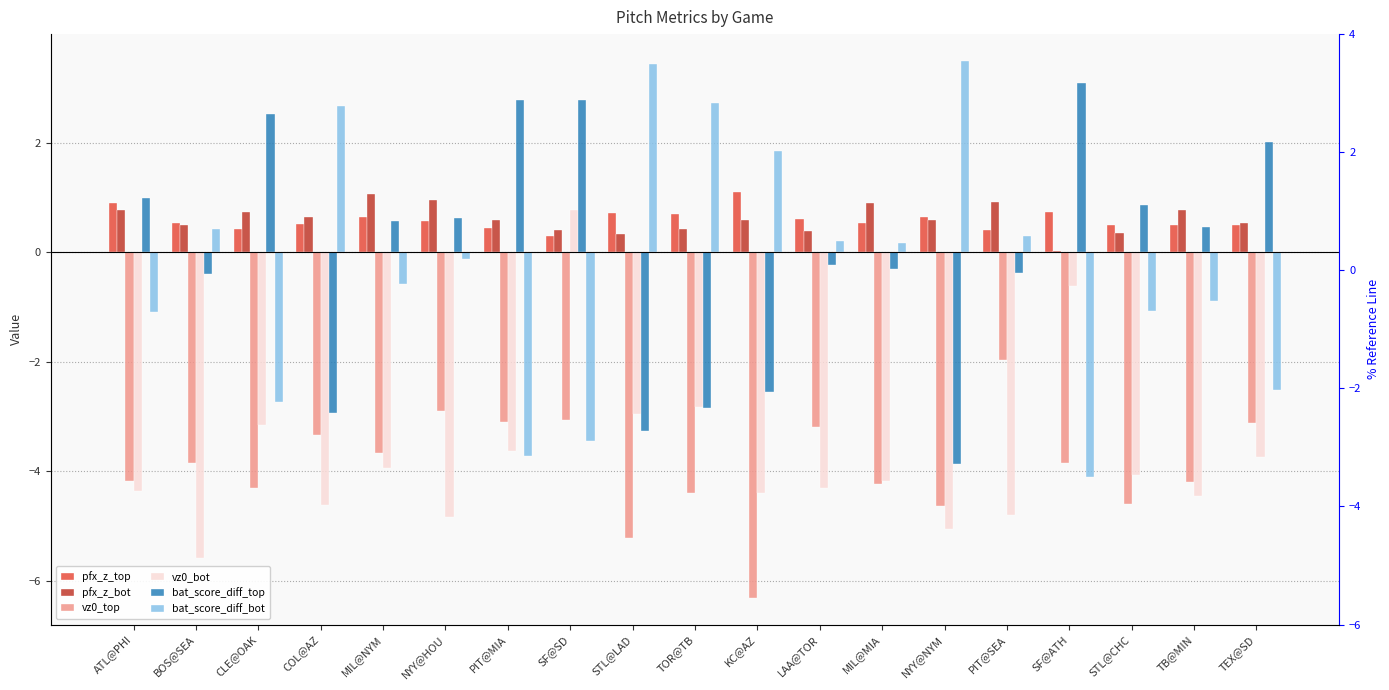

What are all the series names shown in the legend?

pfx_z_top, pfx_z_bot, vz0_top, vz0_bot, bat_score_diff_top, bat_score_diff_bot